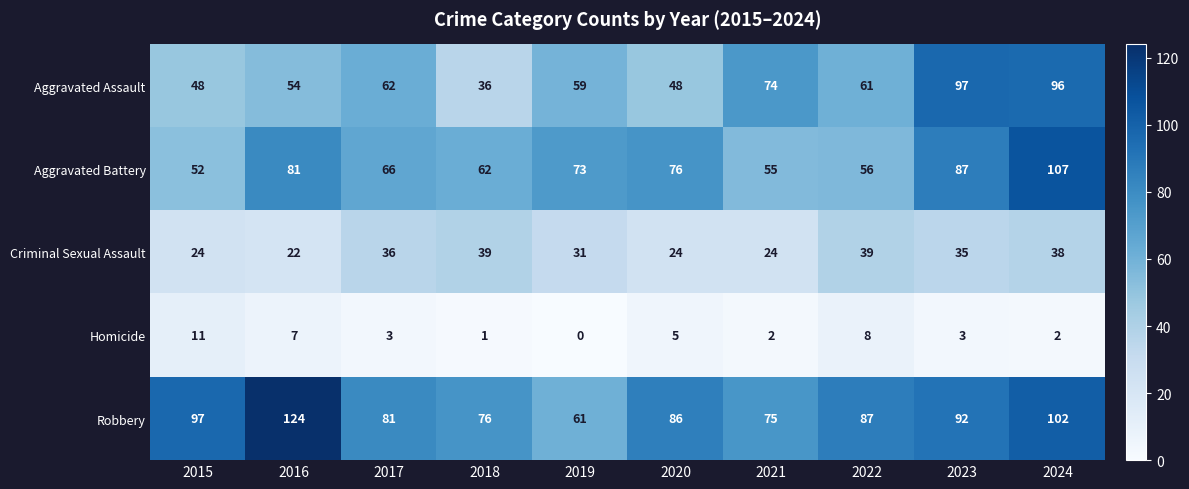

What is the difference between the maximum and minimum values in the Aggravated Assault series?

61